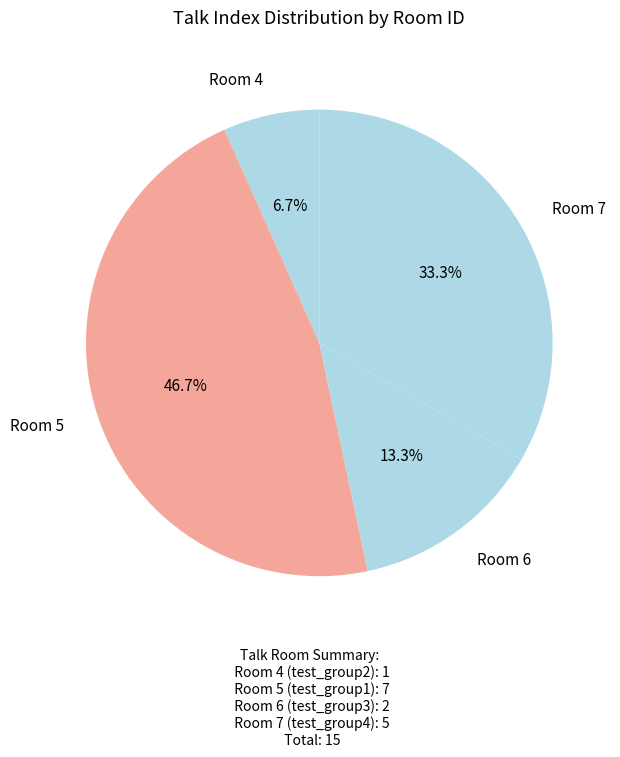

Between Room 6 and Room 7, which is larger?

Room 7